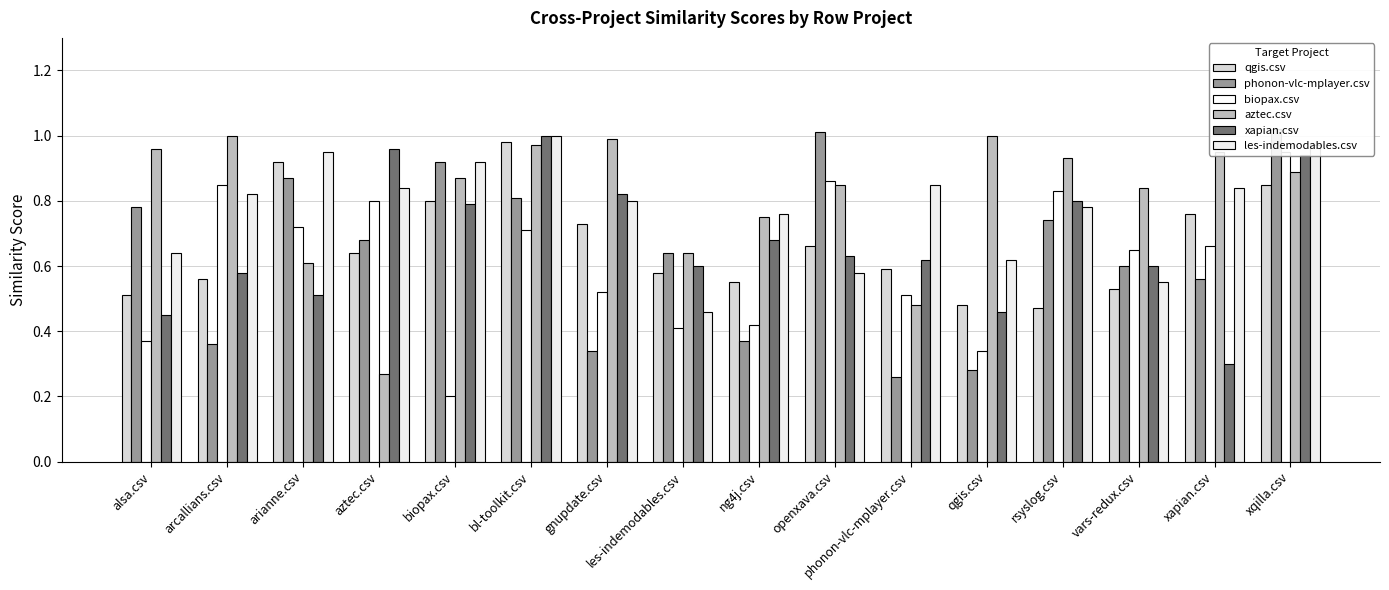

True or false: xapian.csv has a value of 0.5 at gnupdate.csv.

False